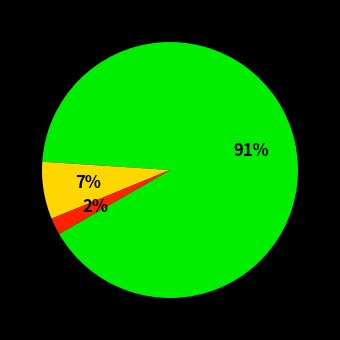

To the nearest percent, what is the difference between the largest and smallest slice percentages?

89%